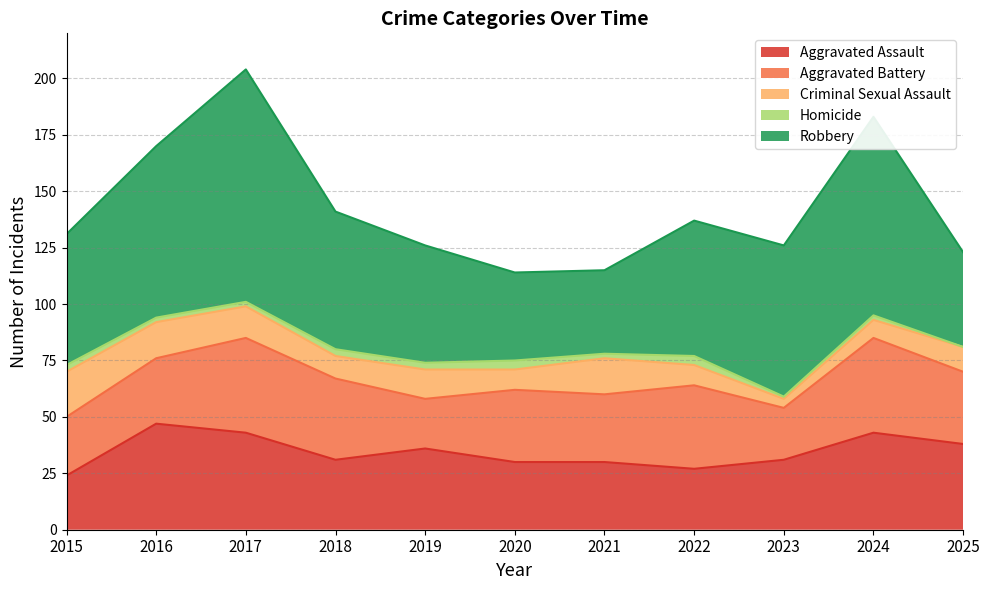

Rank the series by their maximum value, from highest to lowest.

Robbery, Aggravated Assault, Aggravated Battery, Criminal Sexual Assault, Homicide